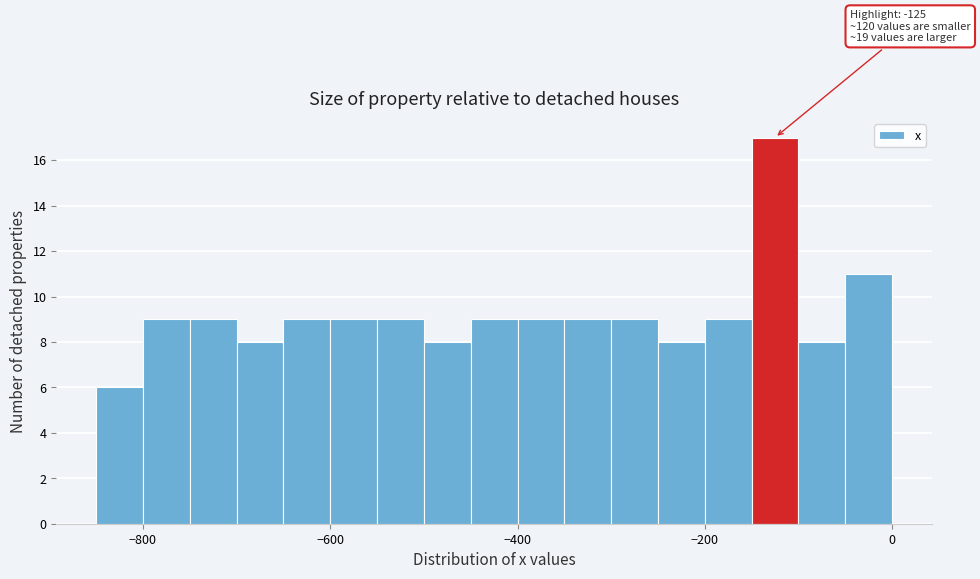

Read against the x-axis, roughly where is the centre of the tallest bar?

-120